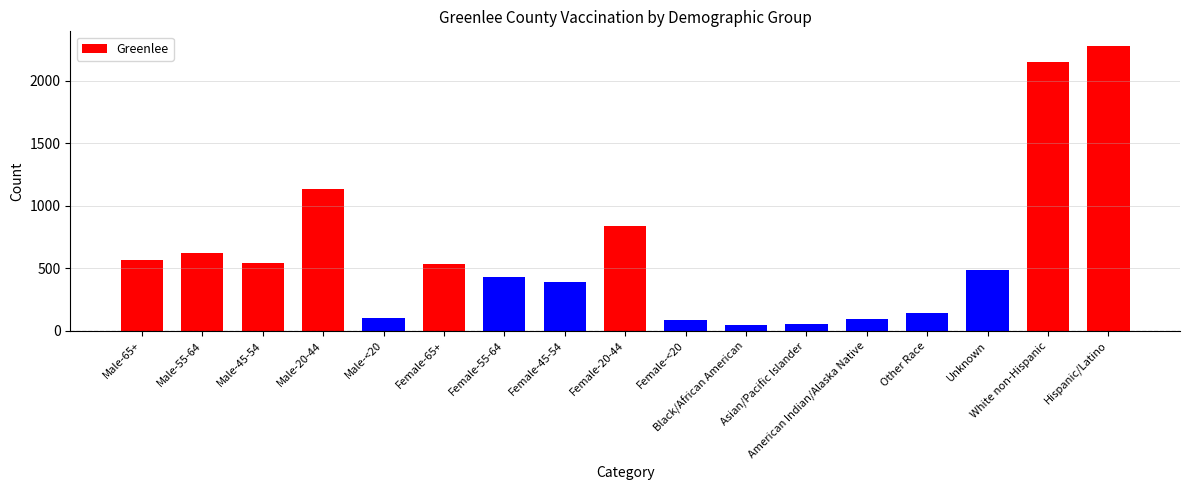

How many bars are there in total?

17